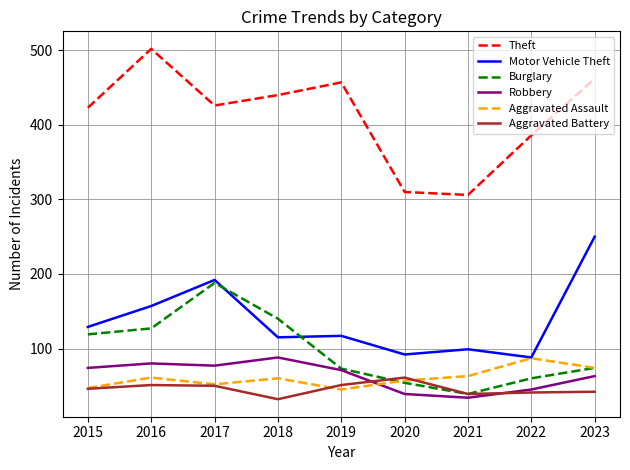

Is it true that Robbery equals 34 at 2021?

True